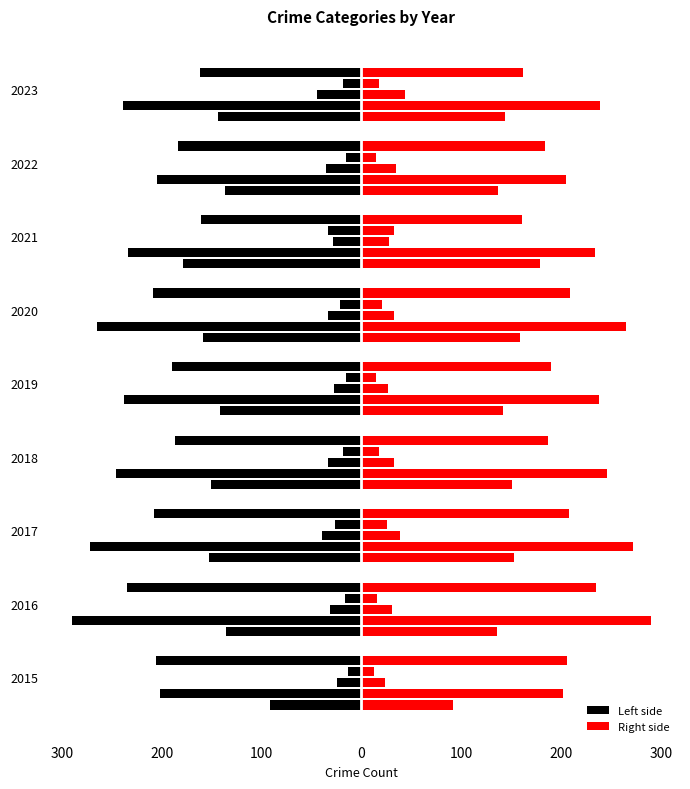

How many values in the Aggravated Assault (left) series exceed -144?

4